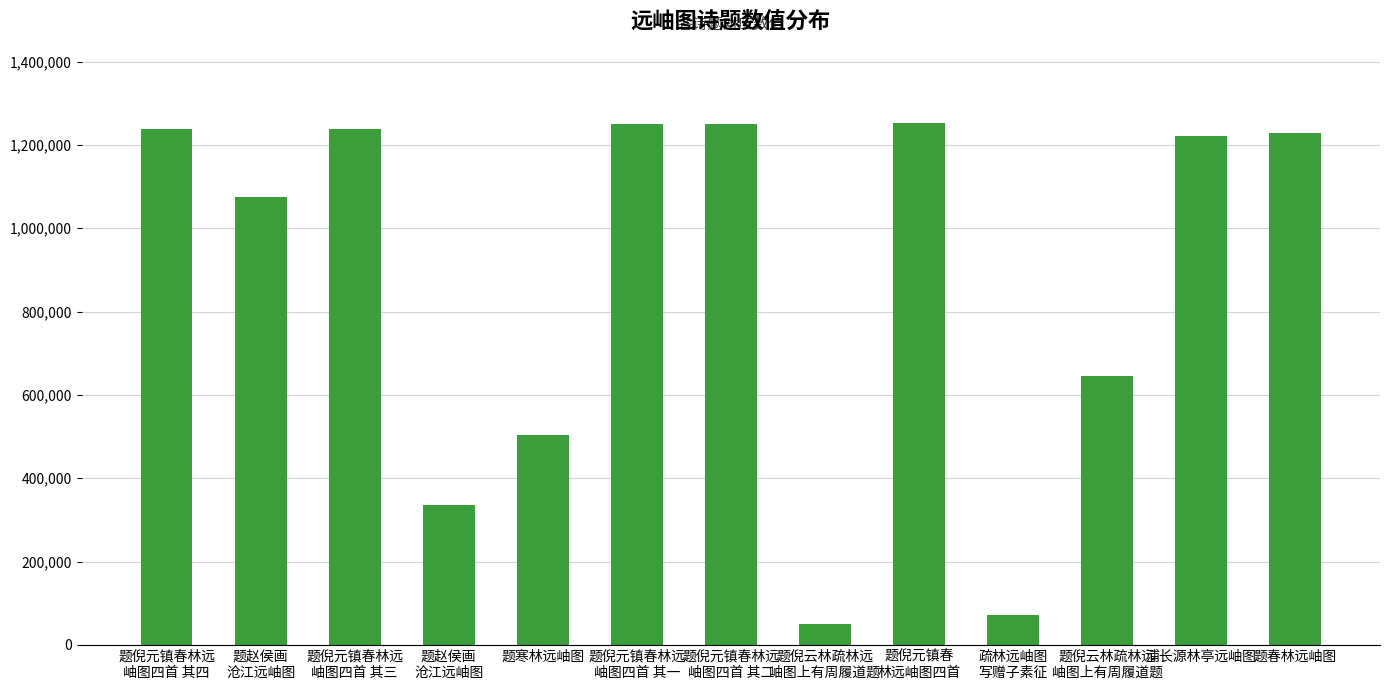

What is the difference between the maximum and minimum values?

1202112